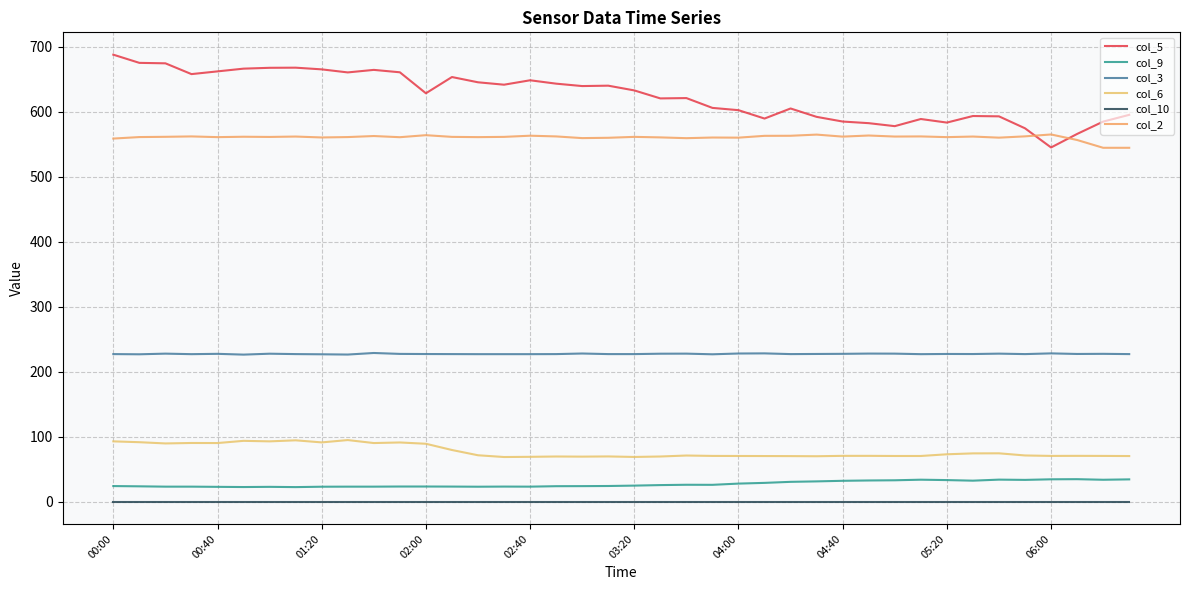

Does the chart display data point markers on the line(s)?

No